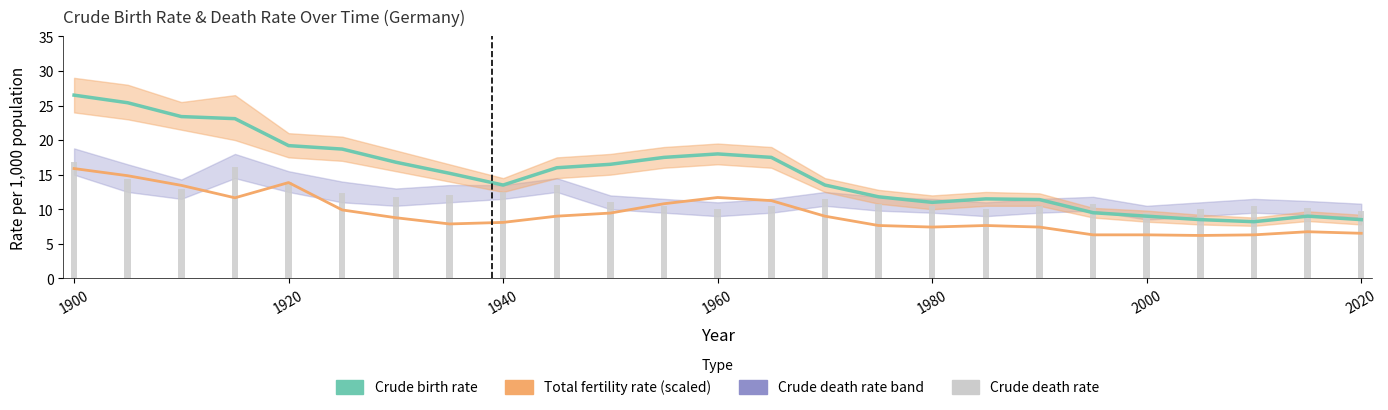

List the series in order of their peak value, highest first.

Crude birth rate (per 1000), Crude death rate (per 1000), Total fertility rate (×4.5)